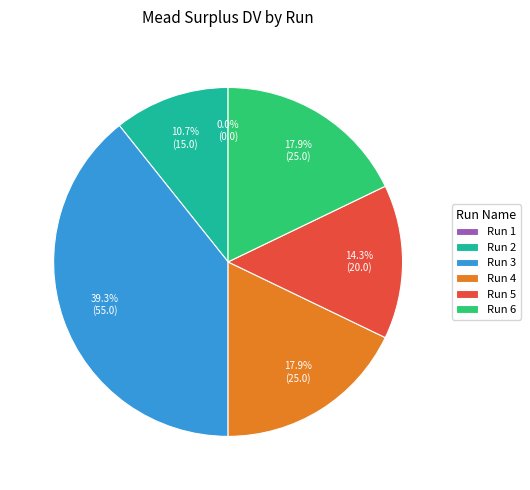

To the nearest percent, what is the difference between the largest and smallest slice percentages?

39%